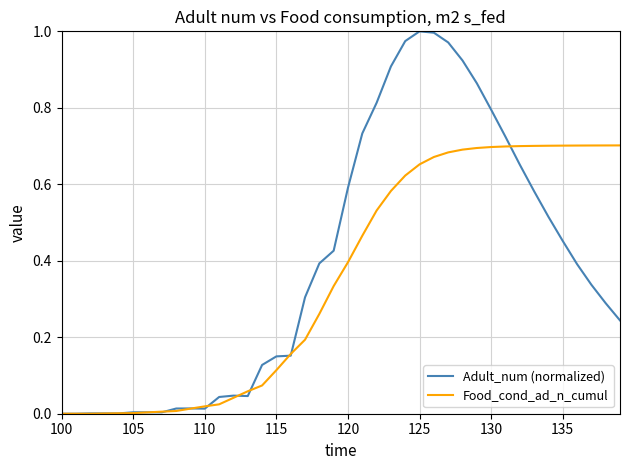

True or false: Adult_num (normalized) has more than 0 interior local peaks.

True